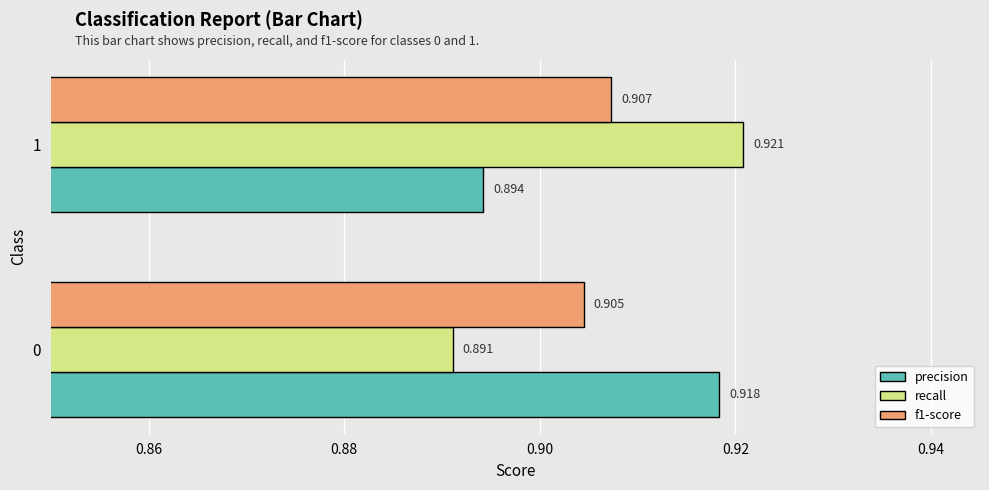

Rank the categories by precision value from highest to lowest.

0, 1